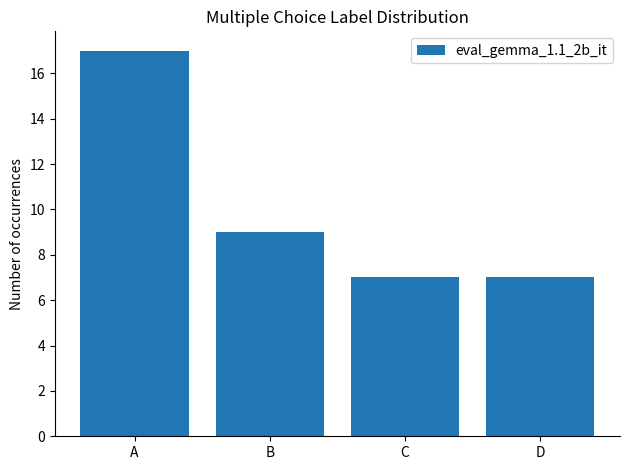

What is the maximum value shown in the chart?

17